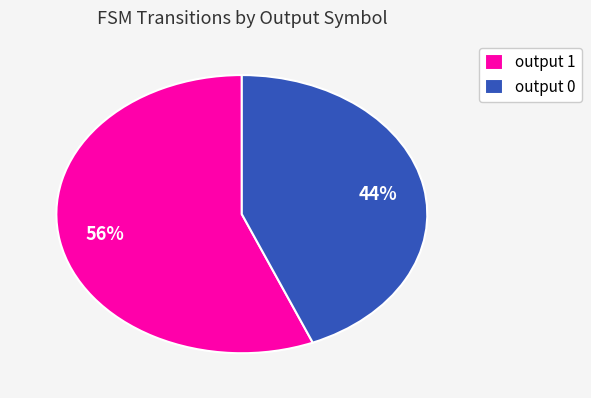

Does output 0 account for over 50% of the chart?

No